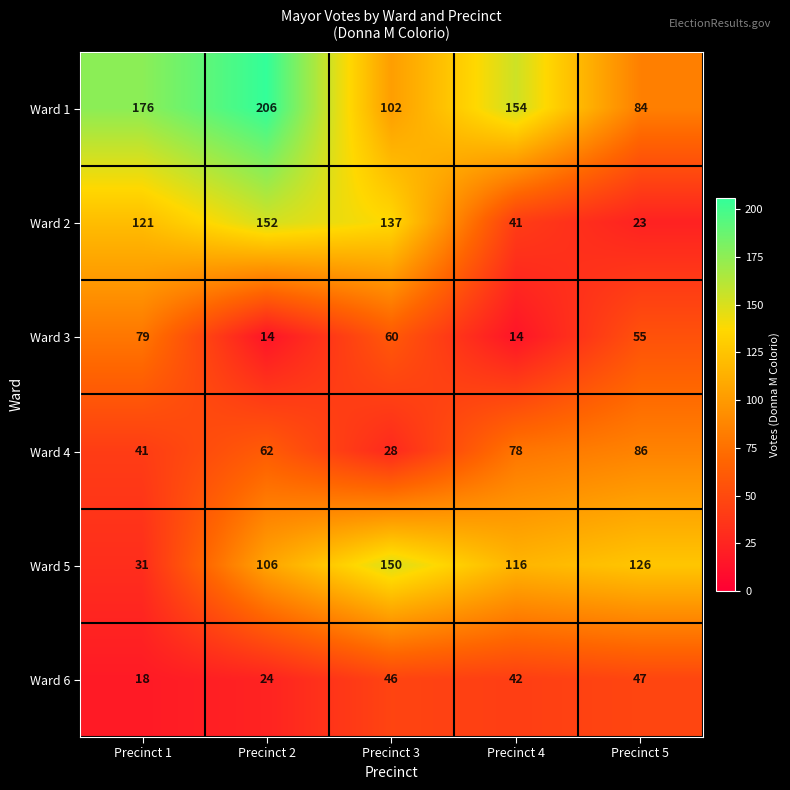

Read the Ward 1 value at Precinct 5.

84